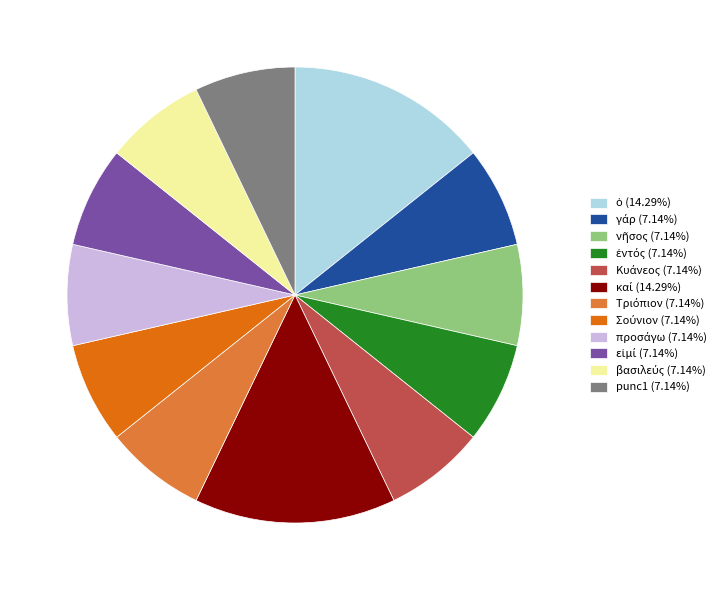

Is there any slice that represents more than half of the pie?

No